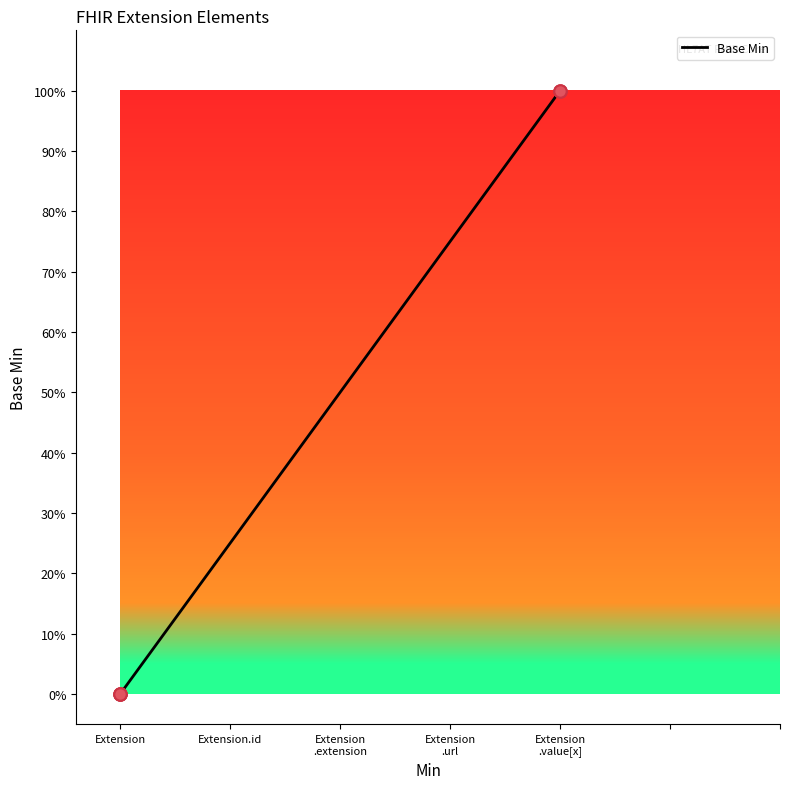

Which has a higher value, Extension or Extension?

Extension